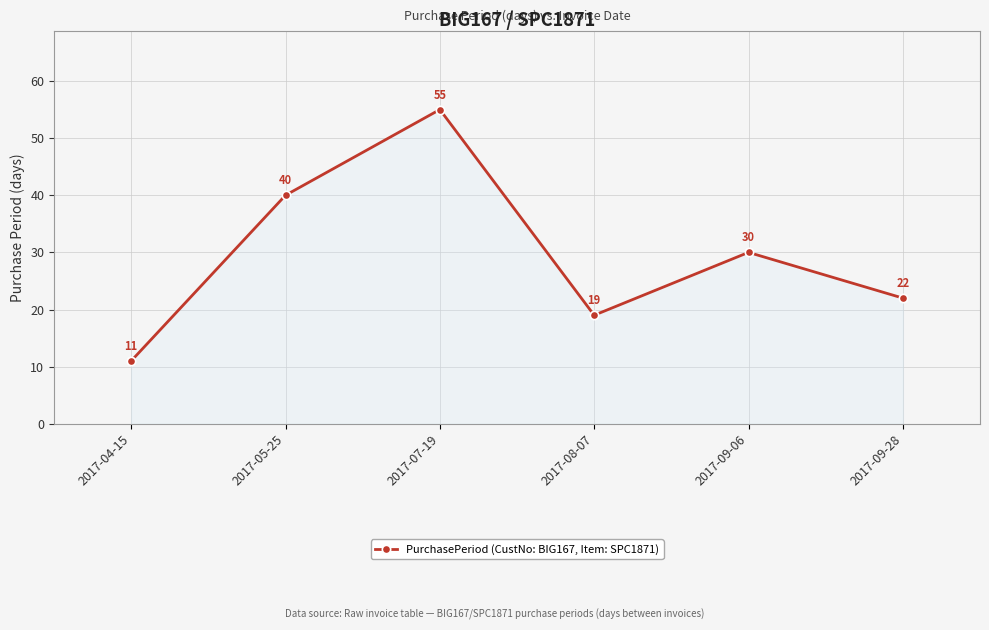

What is the minimum value shown in the chart?

11